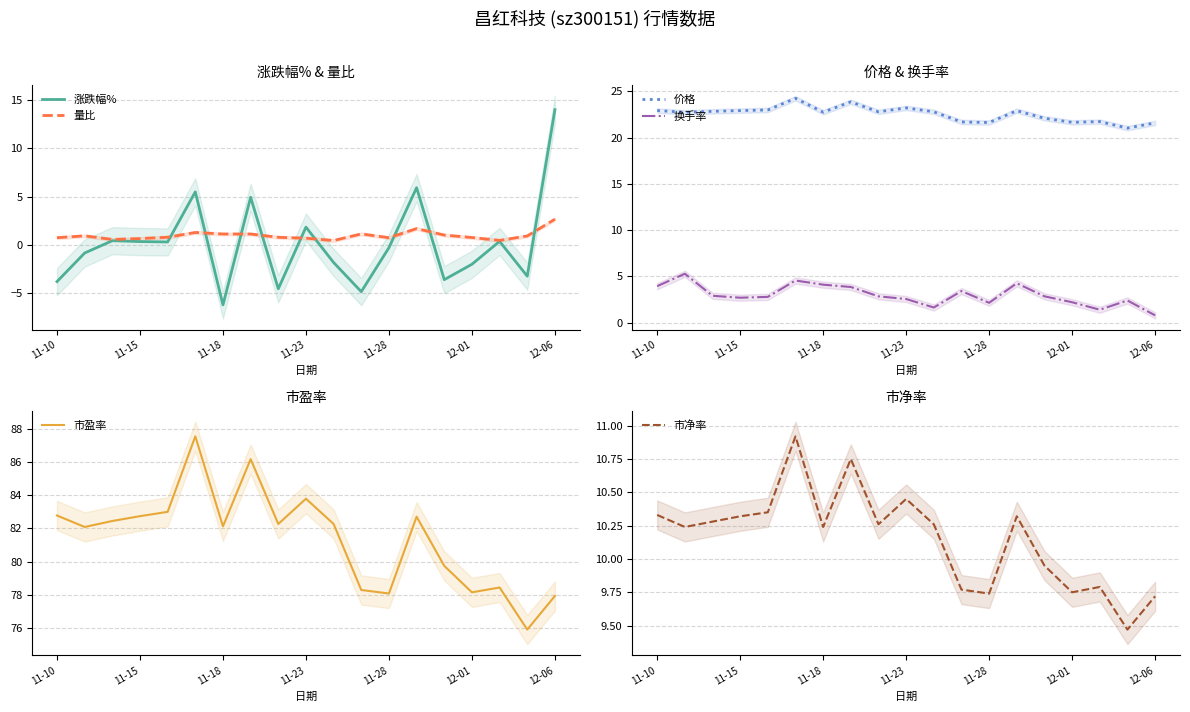

How many values in the 市净率 series exceed 10?

12